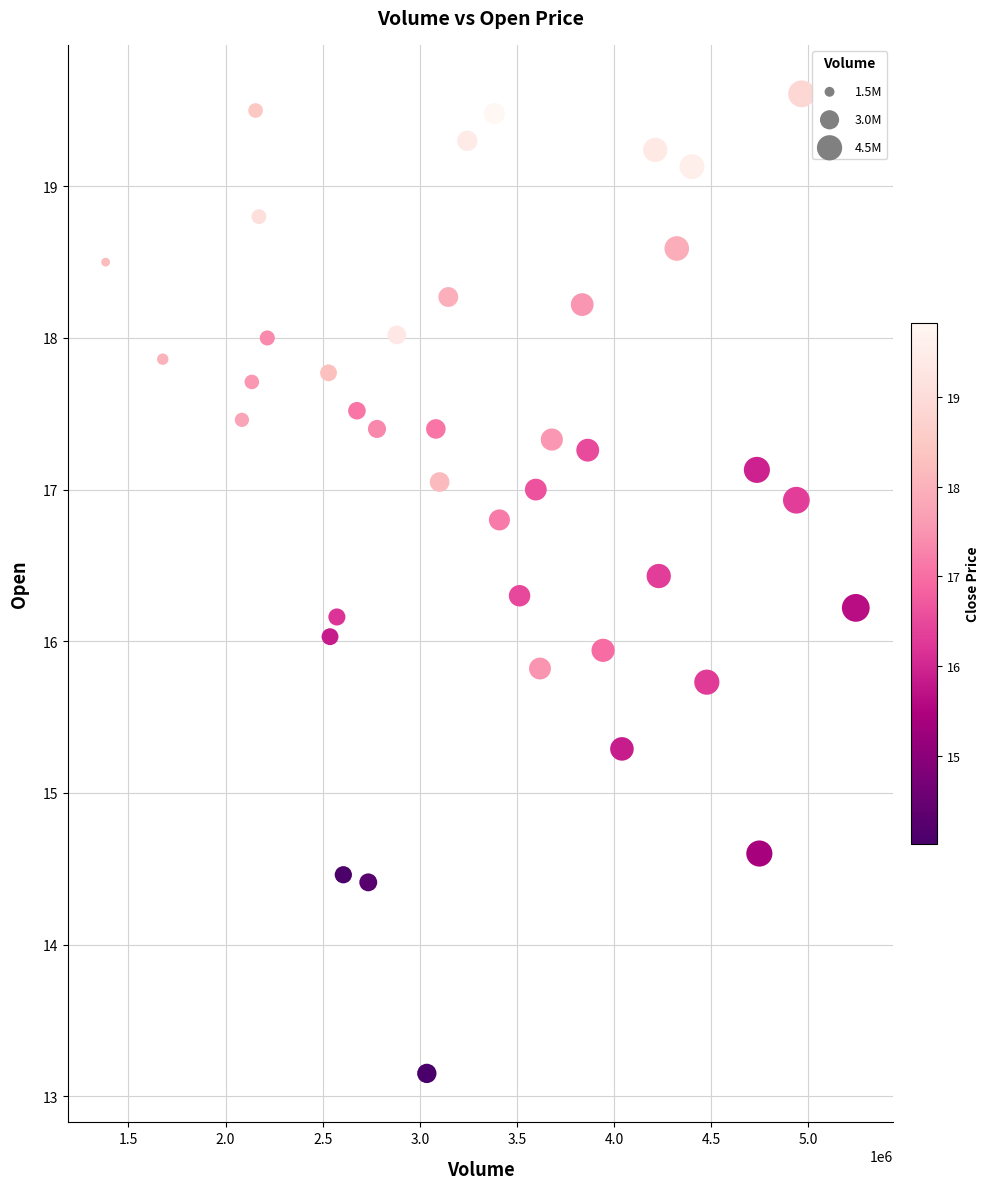

What is the range of X values (max minus min)?

3862400.0